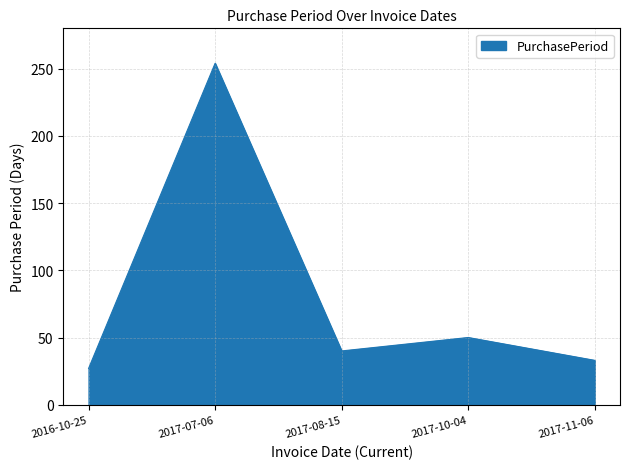

What is the greatest value displayed?

254